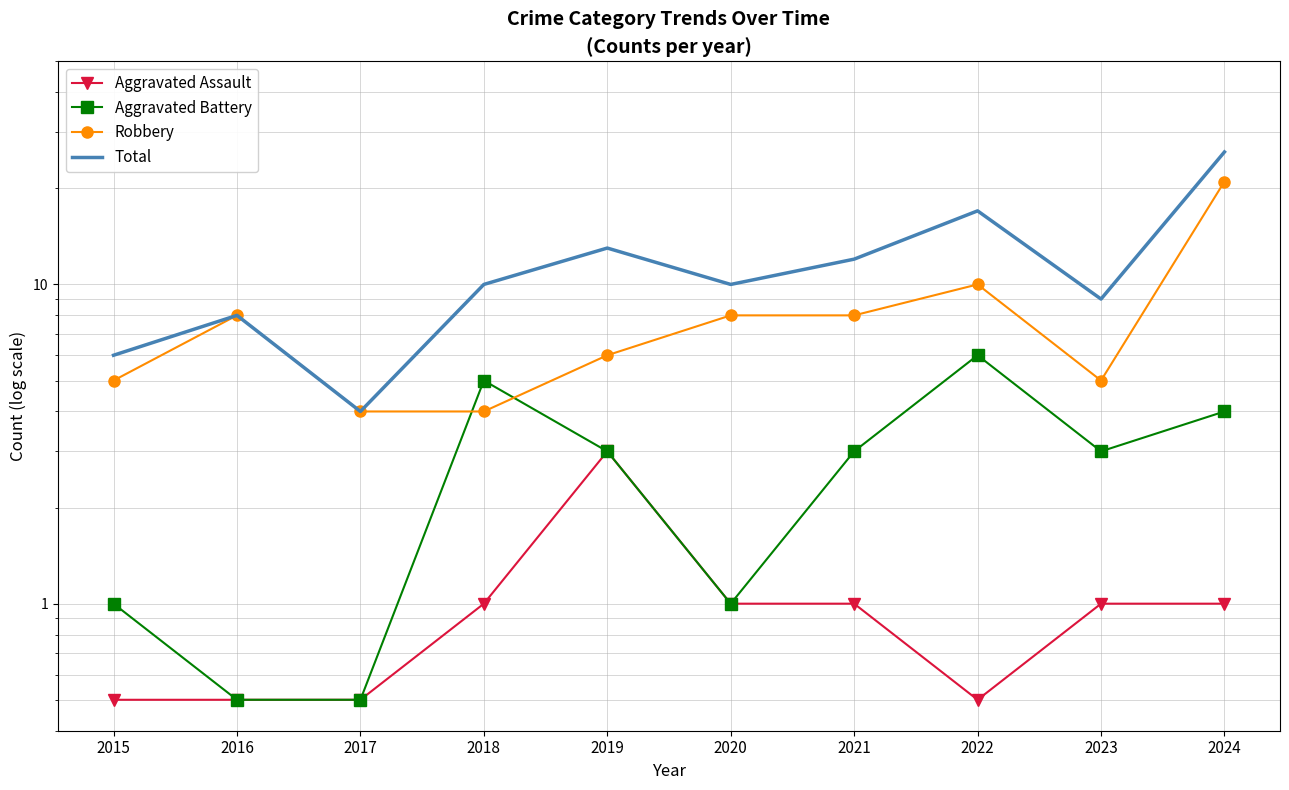

Reading left to right, extract all data points from this chart.

Aggravated Assault: 0.5	0.5	0.5	1.0	3.0	1.0	1.0	0.5	1.0	1.0
Aggravated Battery: 1.0	0.5	0.5	5.0	3.0	1.0	3.0	6.0	3.0	4.0
Robbery: 5.0	8.0	4.0	4.0	6.0	8.0	8.0	10.0	5.0	21.0
Total: 6.0	8.0	4.0	10.0	13.0	10.0	12.0	17.0	9.0	26.0